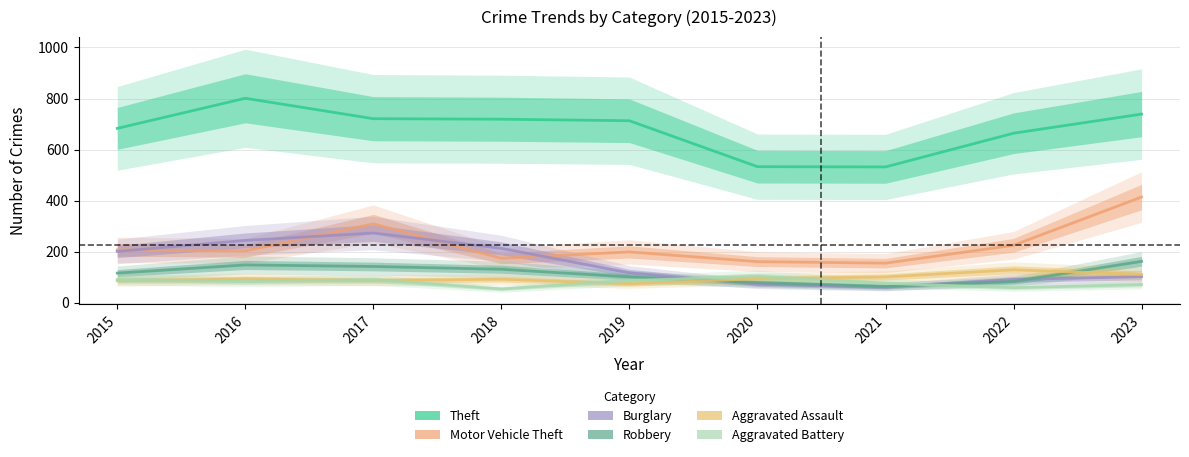

What is the difference between the maximum and minimum values in the Theft series?

269